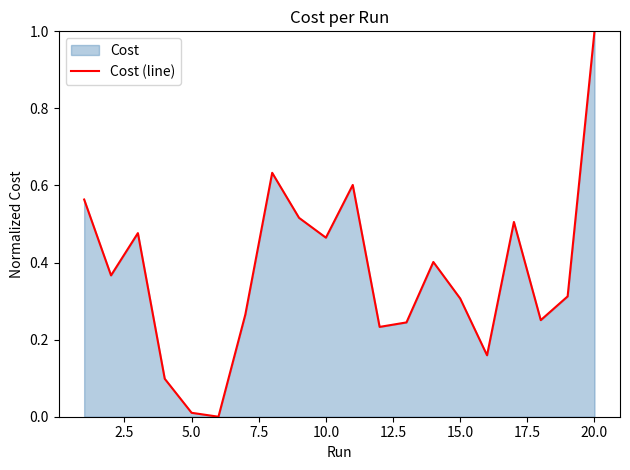

What is the maximum value shown in the chart?

1.0